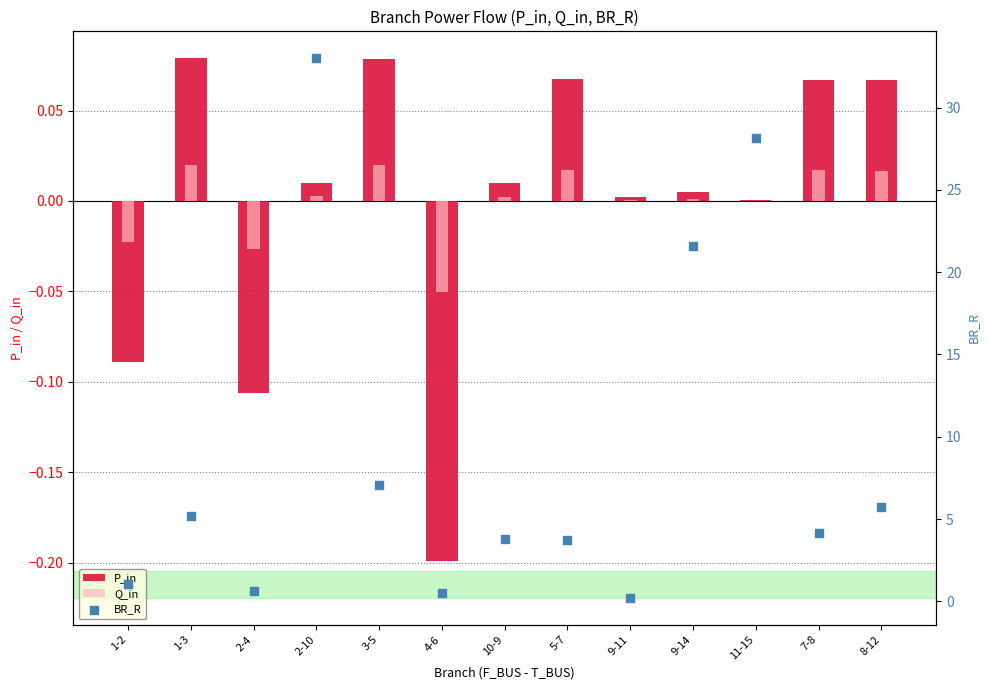

Which series reaches the maximum Y coordinate?

BR_R